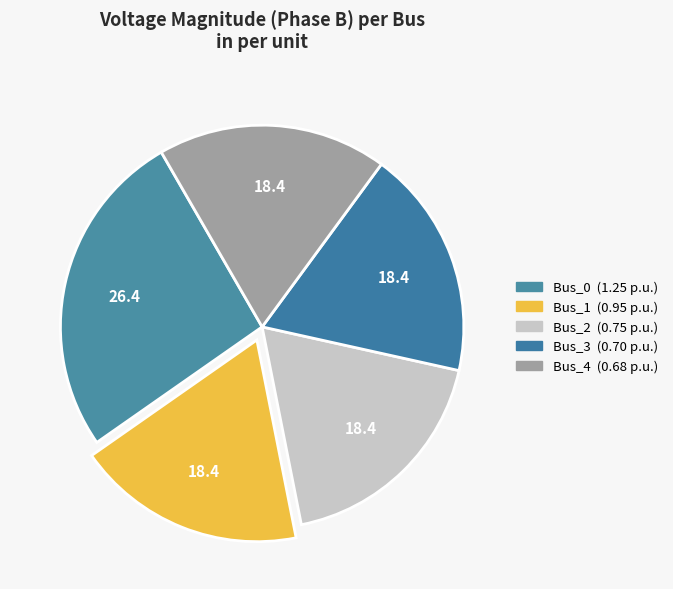

To the nearest percent, what is the average slice percentage?

20%